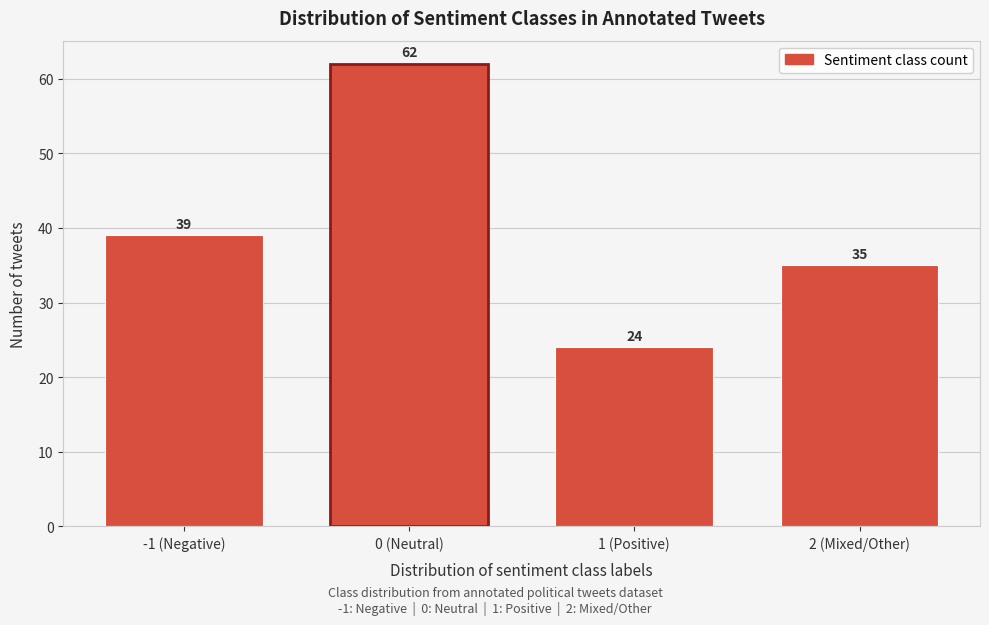

Reading right to left, list all the values displayed in this chart.

2 (Mixed/Other)=35	1 (Positive)=24	0 (Neutral)=62	-1 (Negative)=39